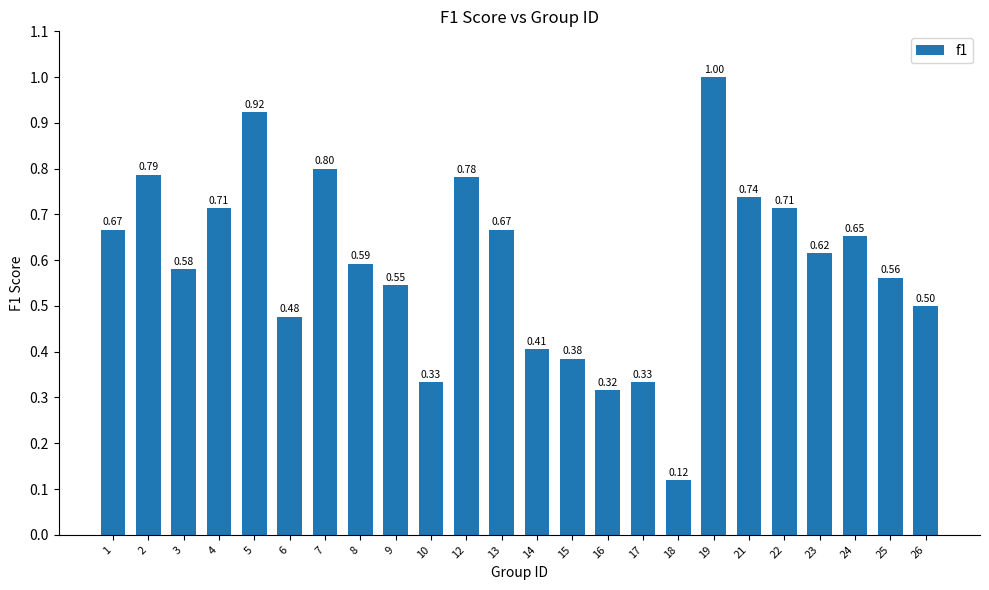

What is the maximum value shown in the chart?

1.0